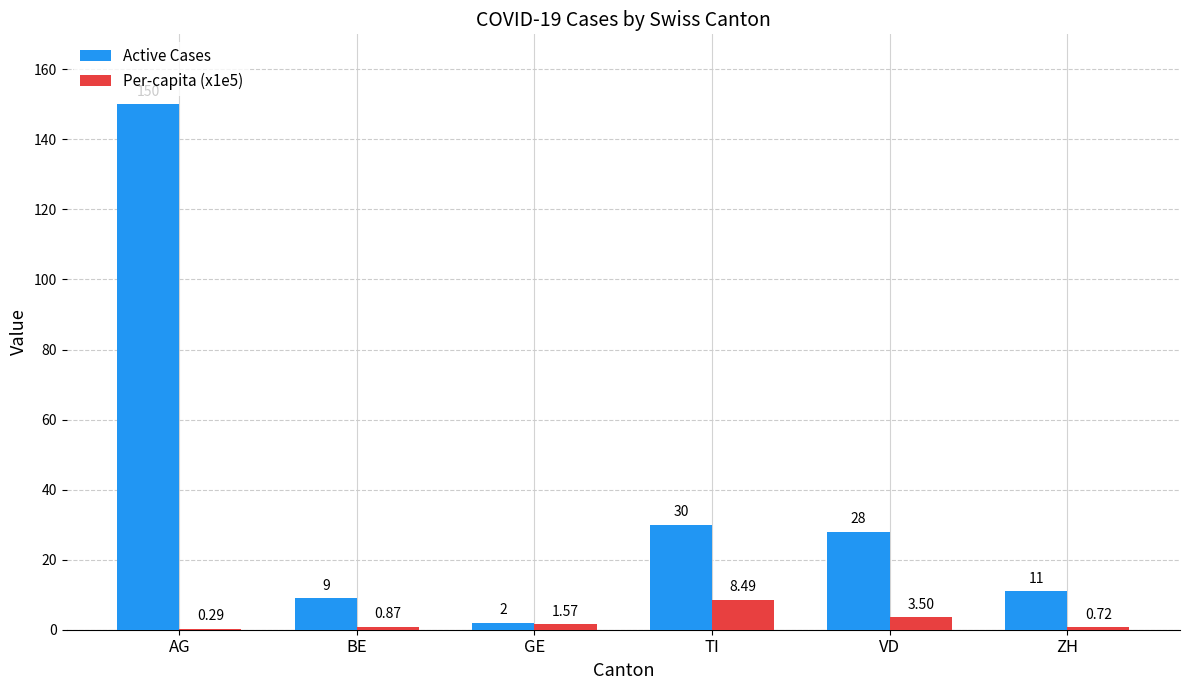

What is the approximate value of Active Cases at TI?

30.0